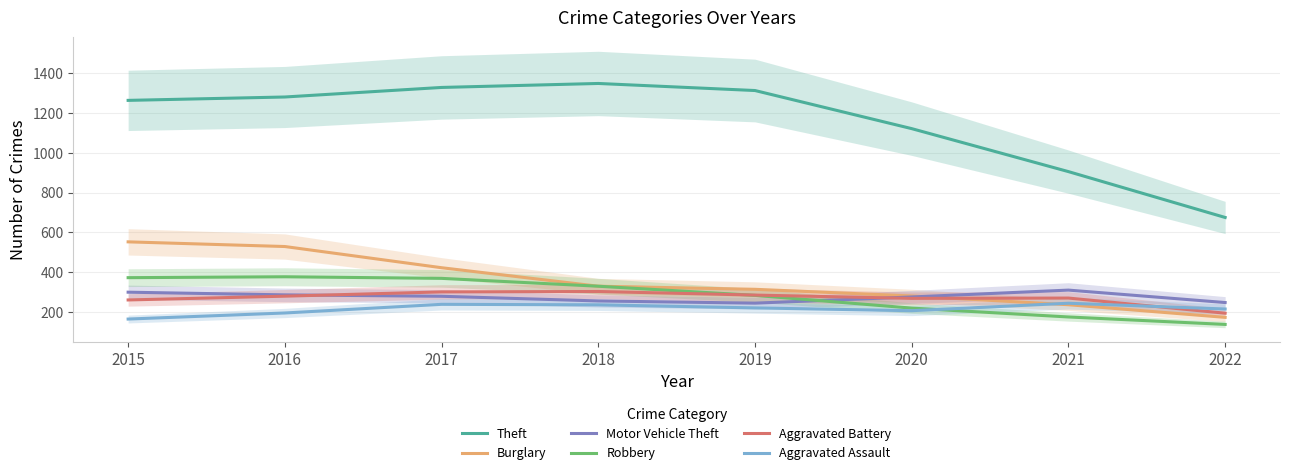

At which category is the sum across all series the highest?

2016